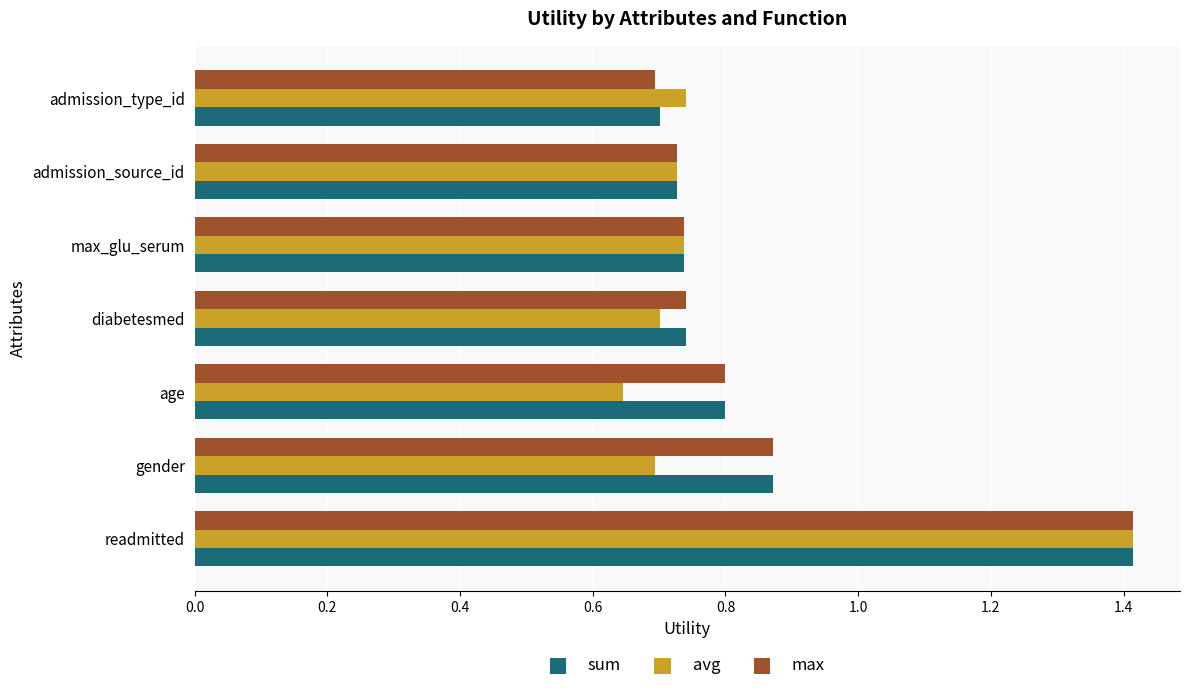

What is the sum of the avg values at age and gender?

1.3